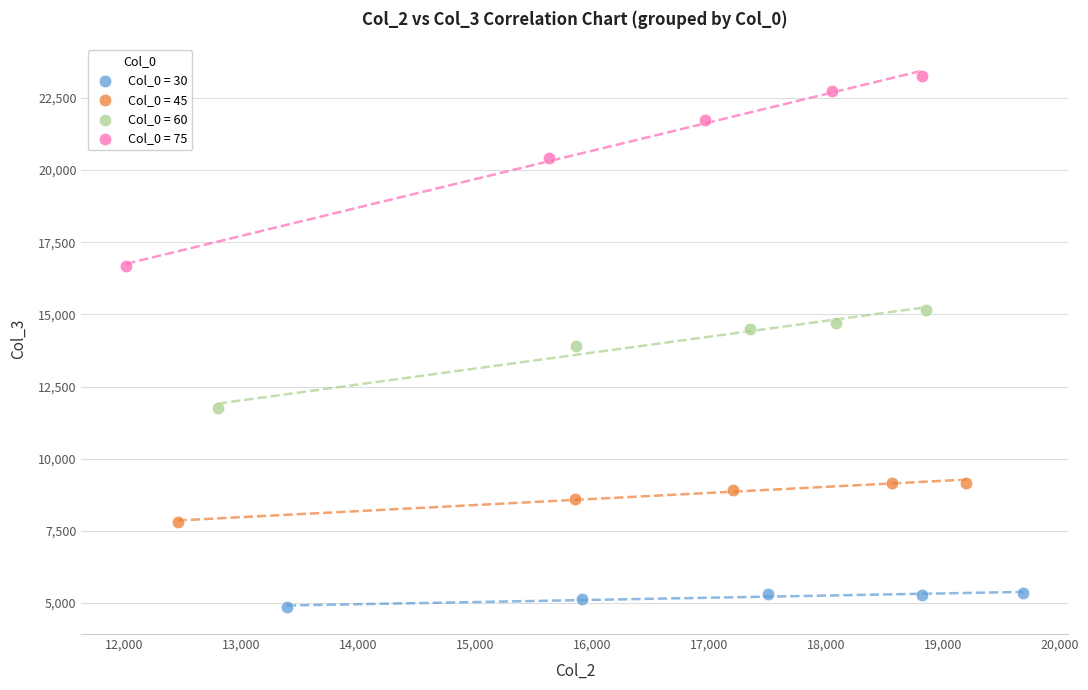

Which series contains the highest Y value?

Col_0 = 75